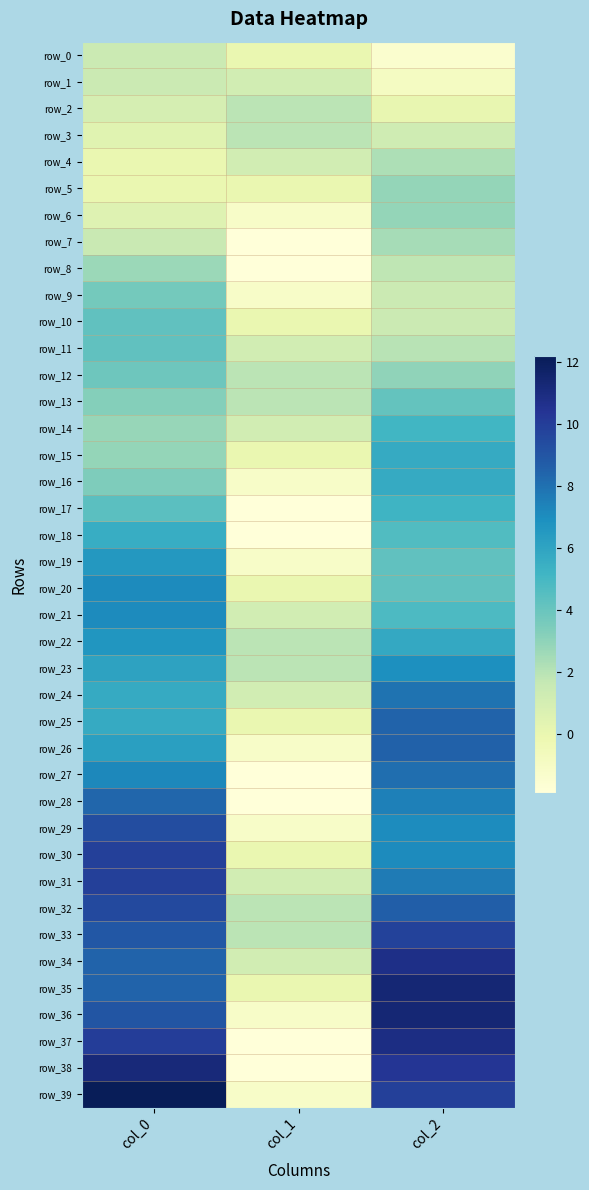

Which series has the widest spread of values?

row_39